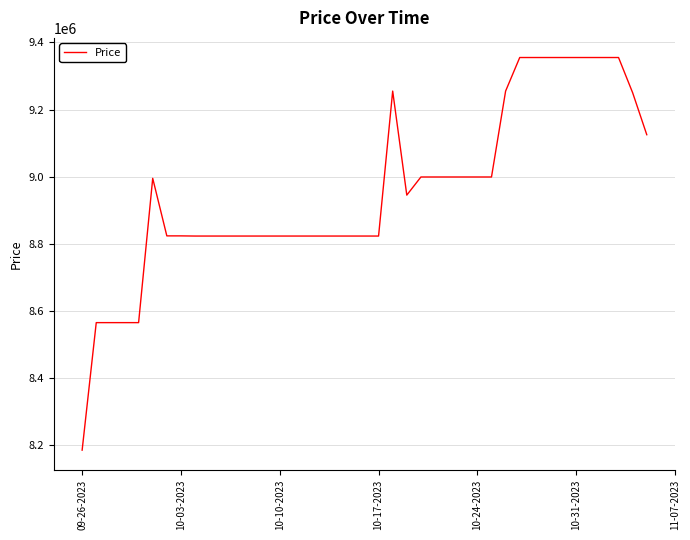

What is the greatest value displayed?

9355000